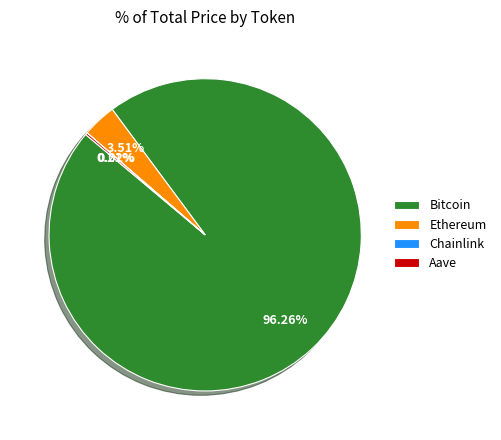

Does any single category account for the majority?

Yes